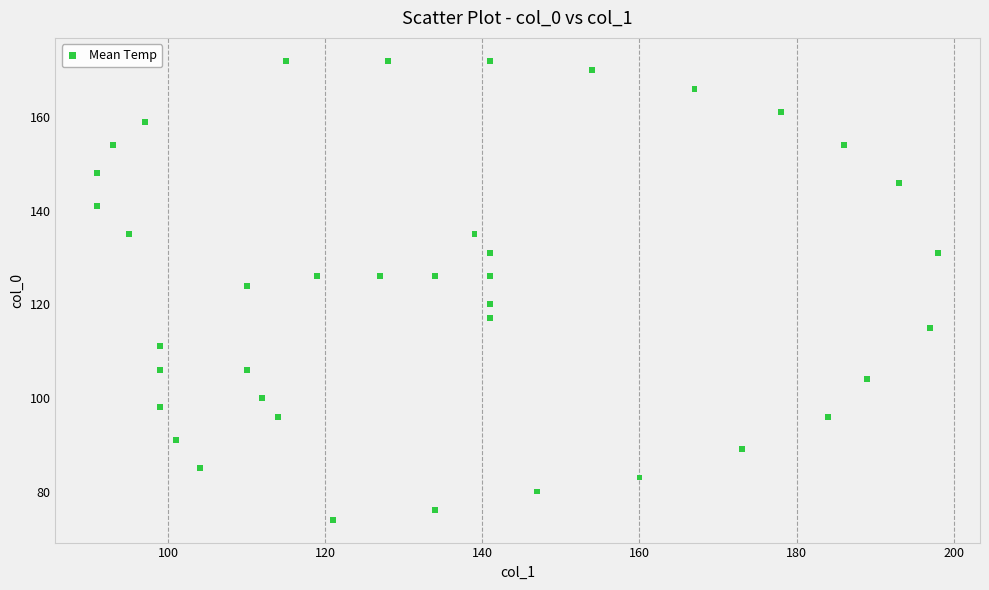

What is the range of X values (max minus min)?

107